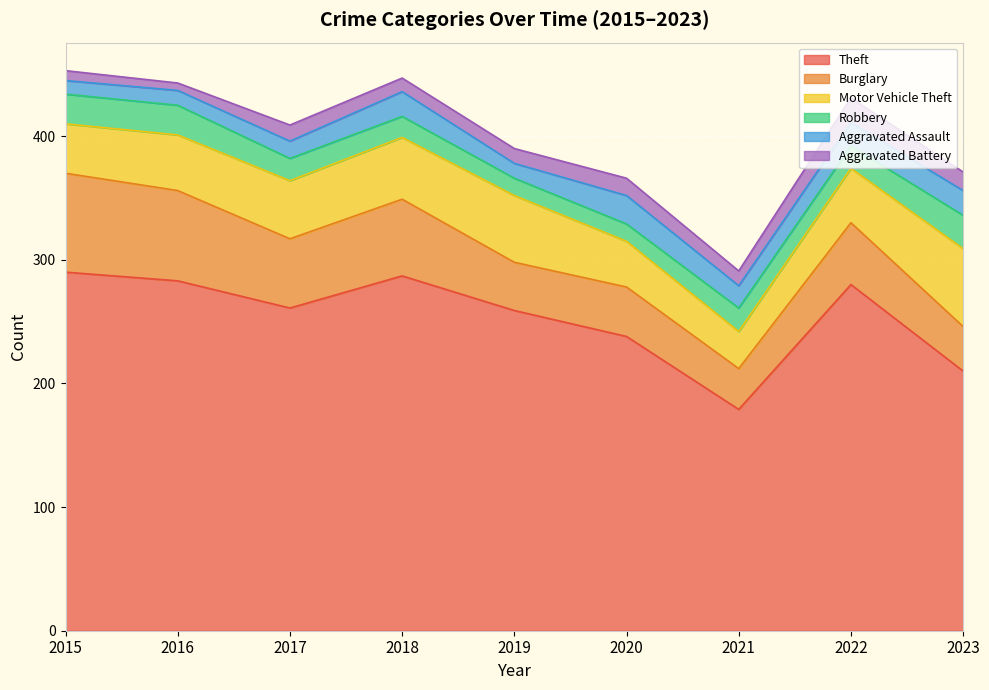

Reading left to right, transcribe all the data shown in this chart.

Theft: 2015=290	2016=283	2017=261	2018=287	2019=259	2020=238	2021=179	2022=280	2023=210
Burglary: 2015=80	2016=73	2017=56	2018=62	2019=39	2020=40	2021=33	2022=50	2023=36
Motor Vehicle Theft: 2015=40	2016=45	2017=47	2018=50	2019=54	2020=37	2021=30	2022=44	2023=63
Robbery: 2015=24	2016=24	2017=18	2018=17	2019=14	2020=14	2021=19	2022=18	2023=27
Aggravated Assault: 2015=11	2016=12	2017=14	2018=20	2019=12	2020=23	2021=18	2022=19	2023=20
Aggravated Battery: 2015=8	2016=6	2017=13	2018=11	2019=12	2020=14	2021=12	2022=20	2023=15